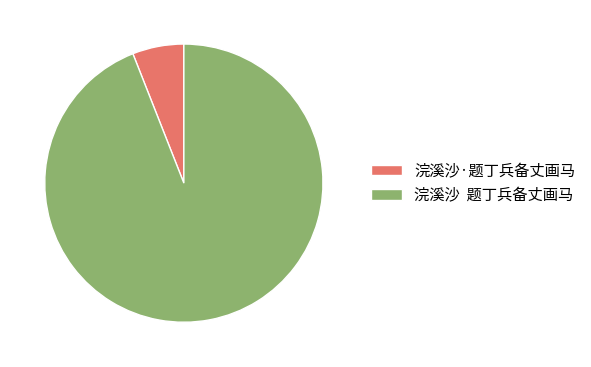

Is 浣溪沙·题丁兵备丈画马 the majority of the pie?

No